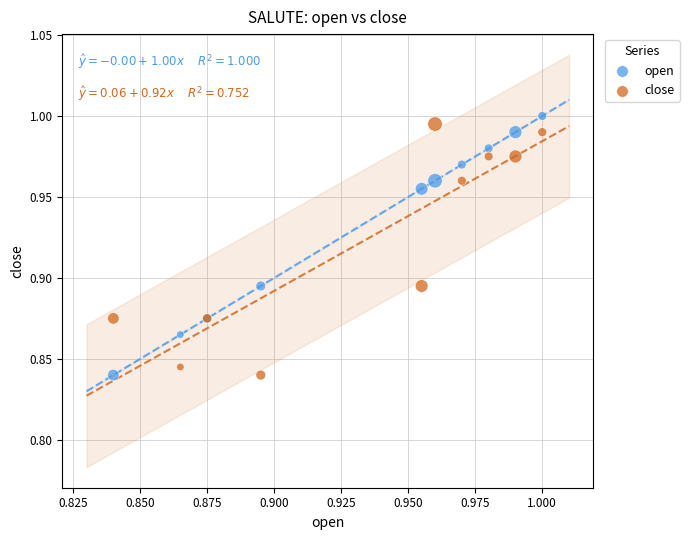

What are all the series names shown in the legend?

open, close